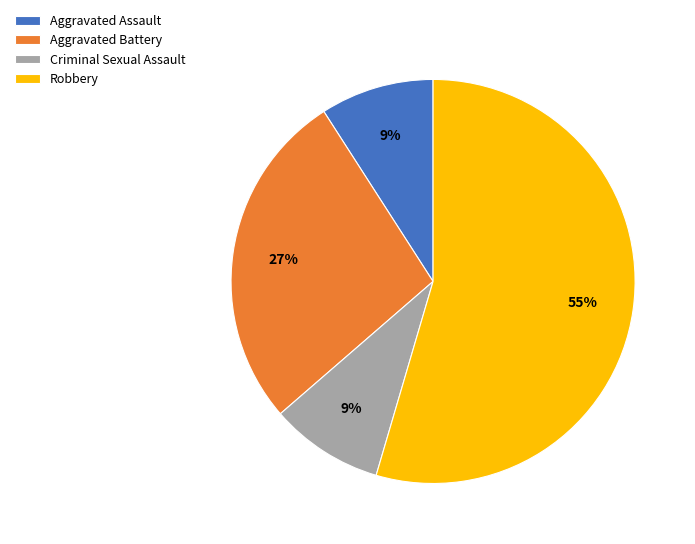

Is the sum of Criminal Sexual Assault and Robbery greater than half?

Yes